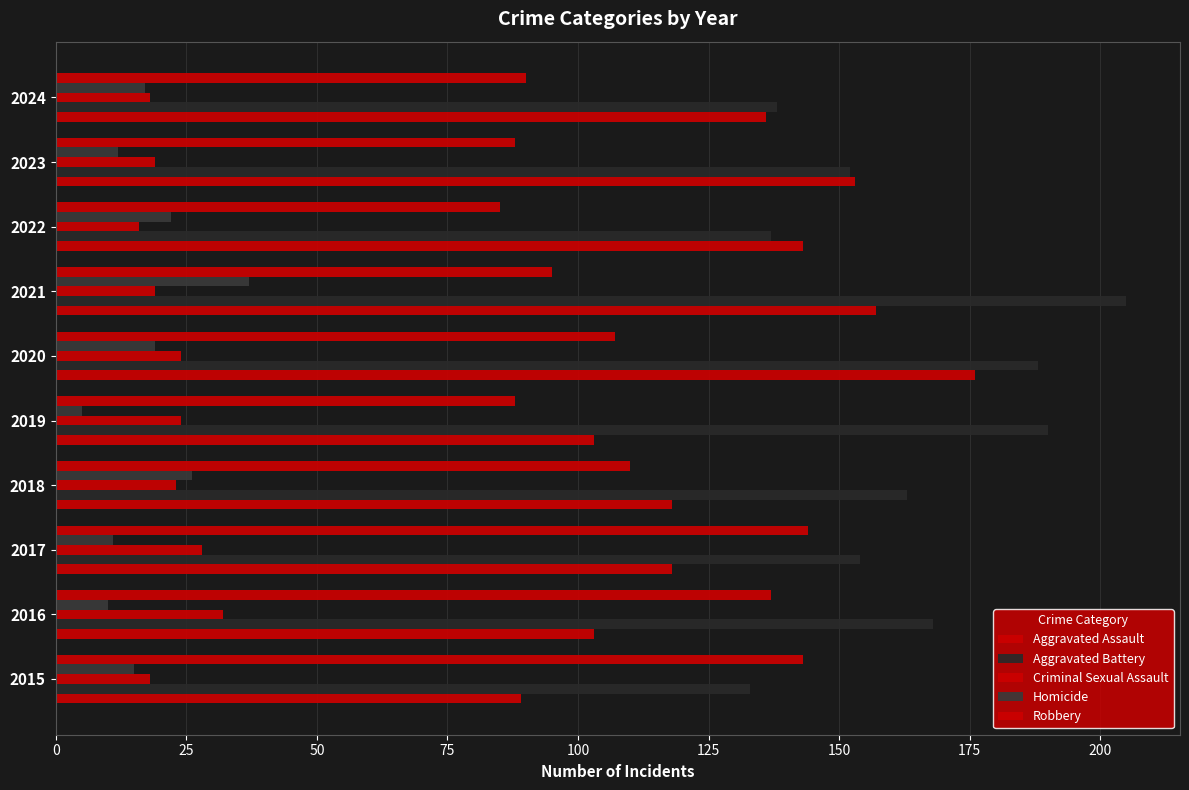

Which series has the largest total across all categories?

Aggravated Battery